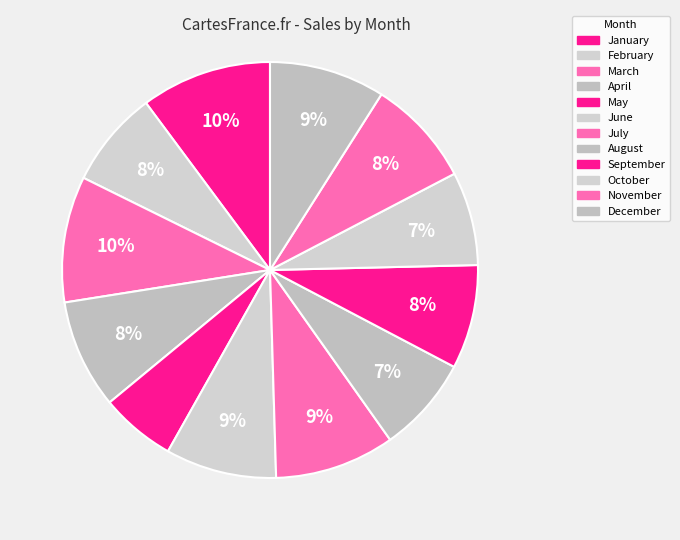

How many slices are in this pie chart?

12